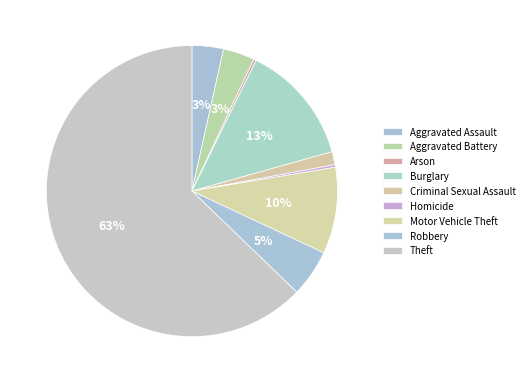

The Aggravated Assault slice represents 3% of the pie. True or false?

True